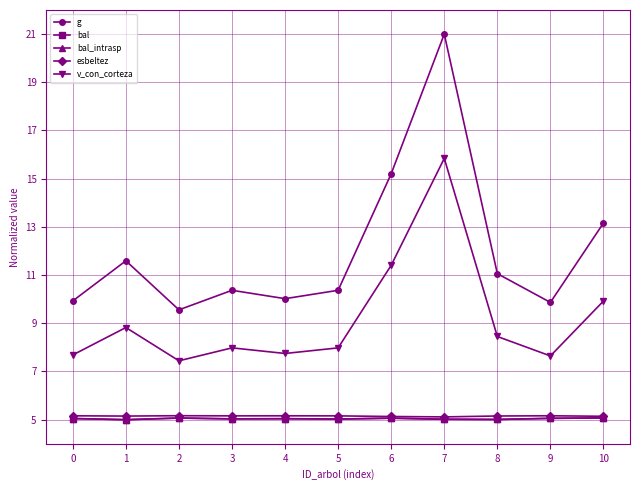

True or false: esbeltez has a value of 5.2 at 9.

True